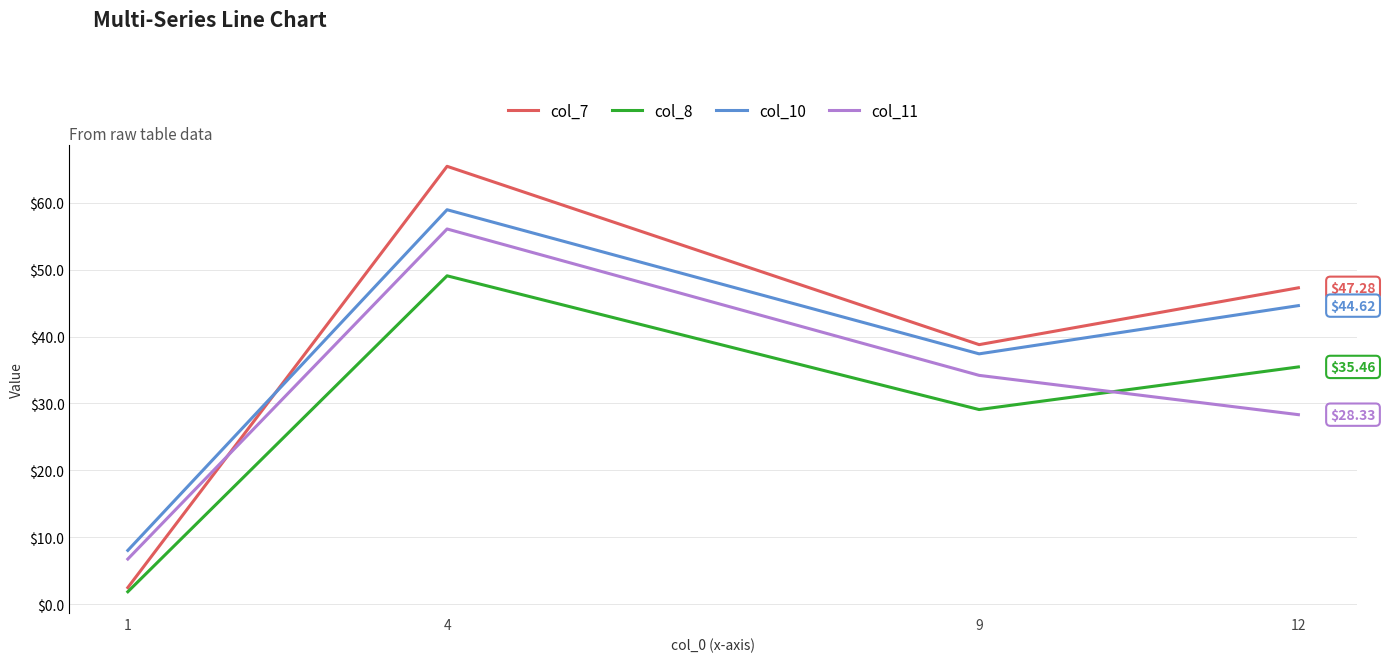

True or false: col_8 and col_7 cross at least once.

False